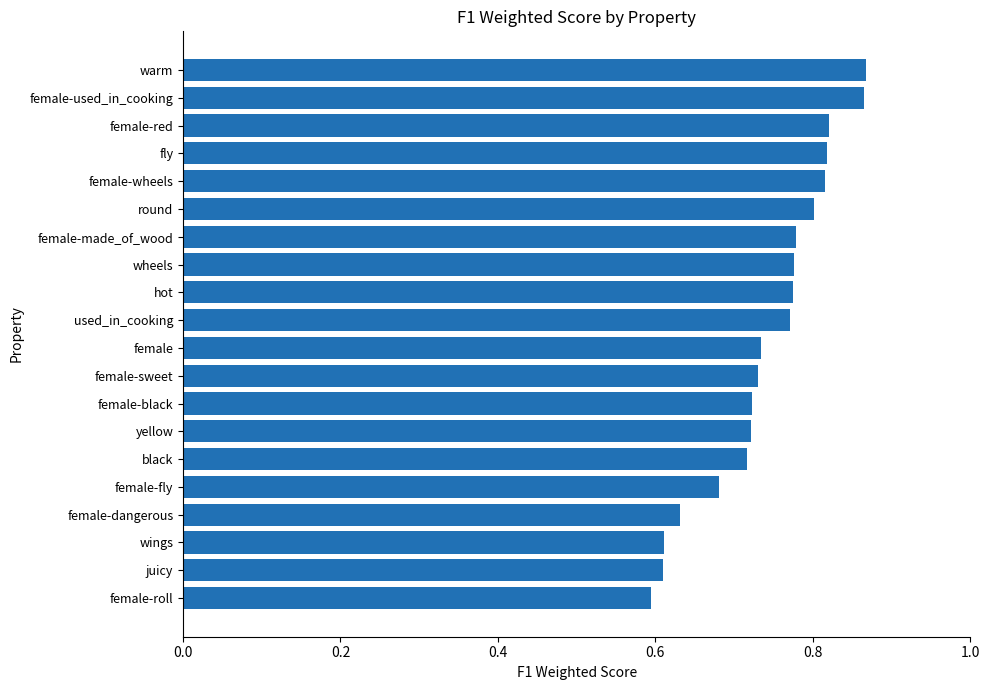

What is the label of the 14th bar from the bottom?

female-made_of_wood